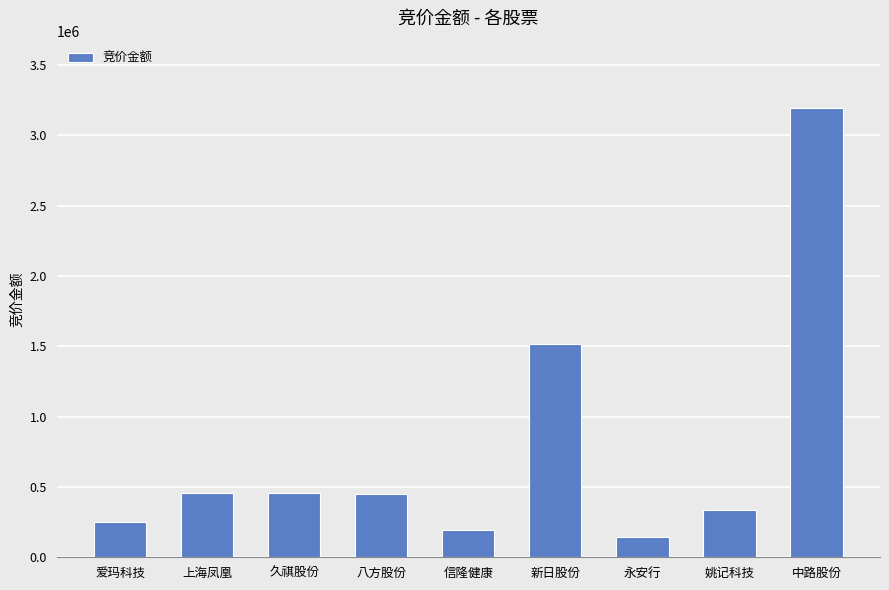

What is the label of the 9th bar from the left?

中路股份